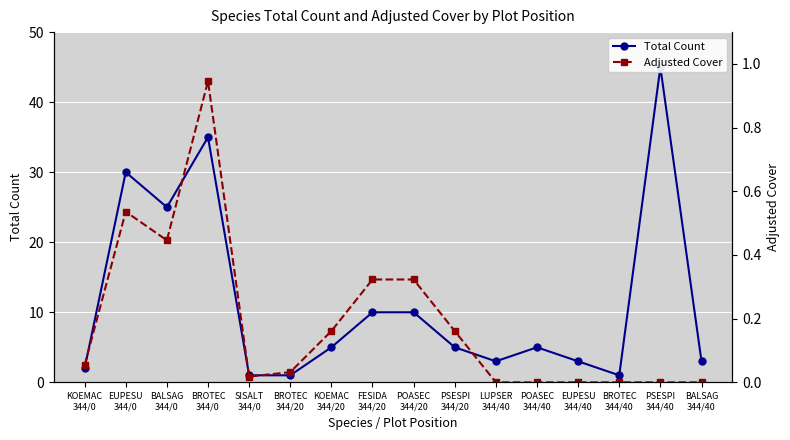

Is it true that Total Count equals 3.4 at FESIDA
344/20?

False